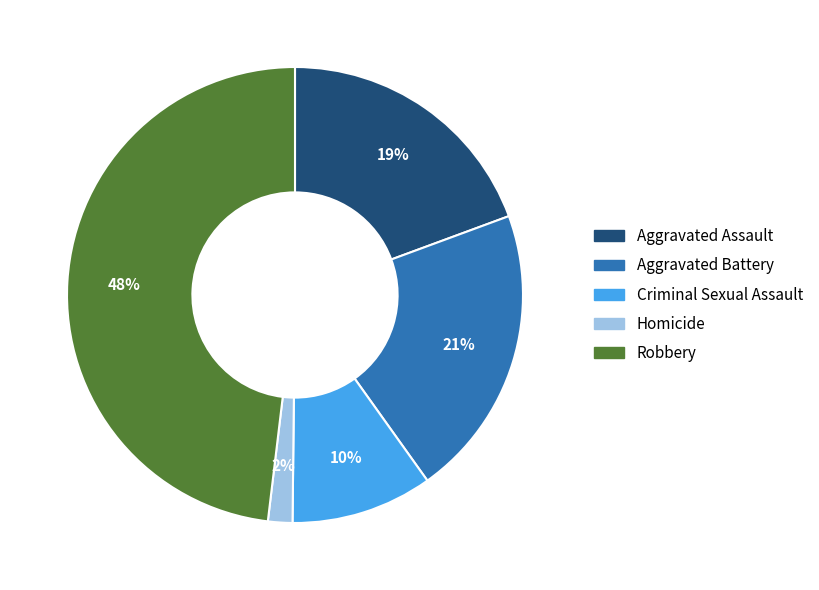

Do Criminal Sexual Assault and Aggravated Battery together represent more than half of the pie?

No